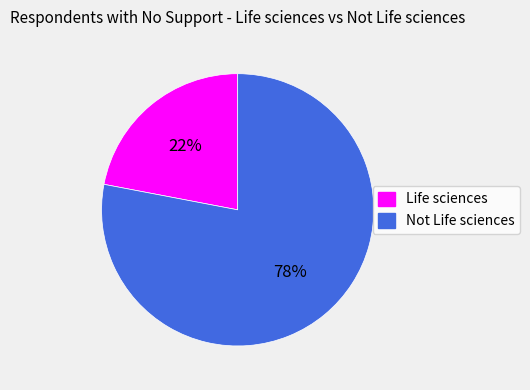

Is it true that Not Life sciences is 78% of the pie?

True